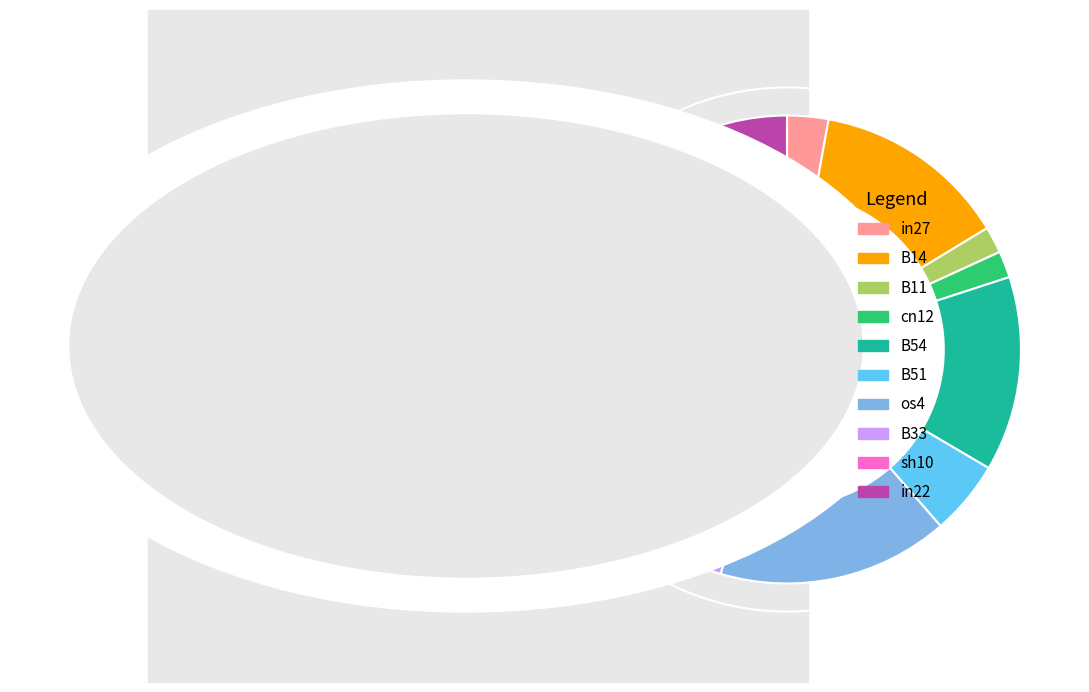

Is it true that B54 is 13% of the pie?

True